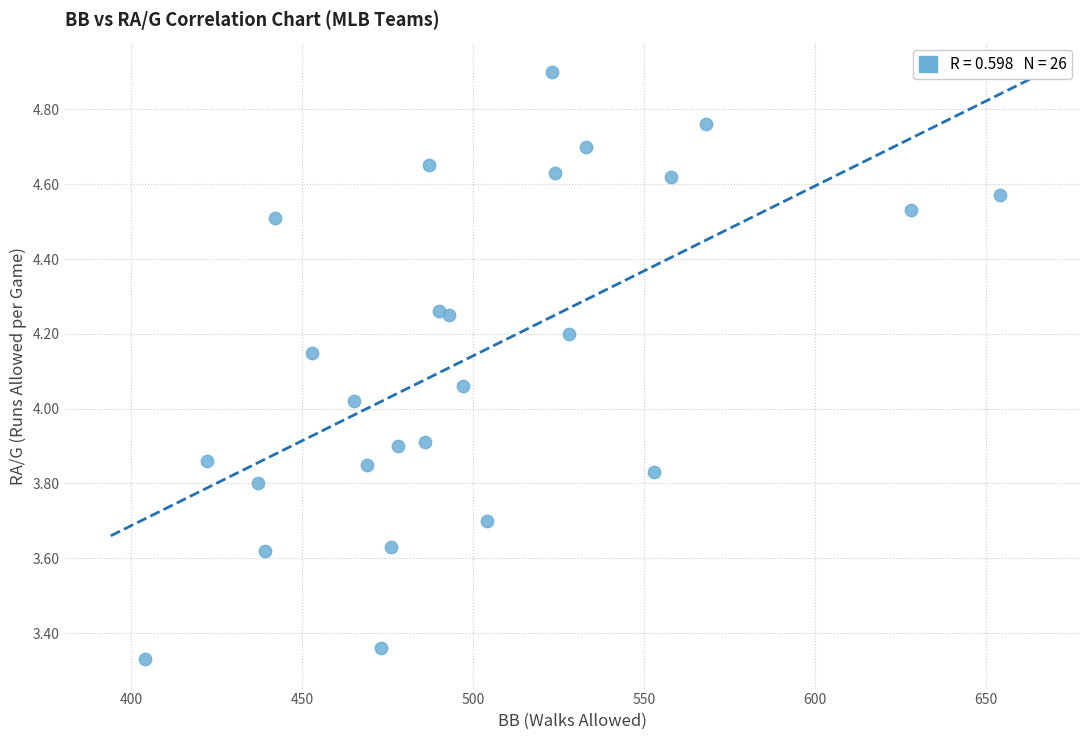

What is the range of X values (max minus min)?

250.0